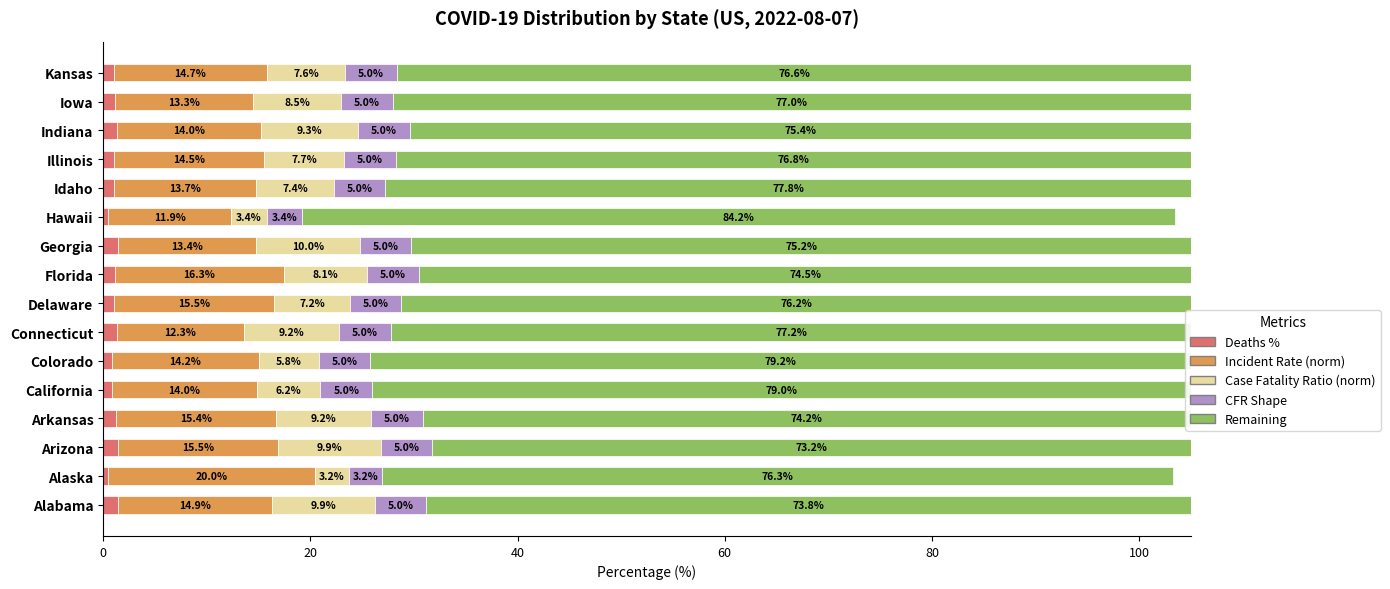

What is the total value across all series at Georgia?

105.0